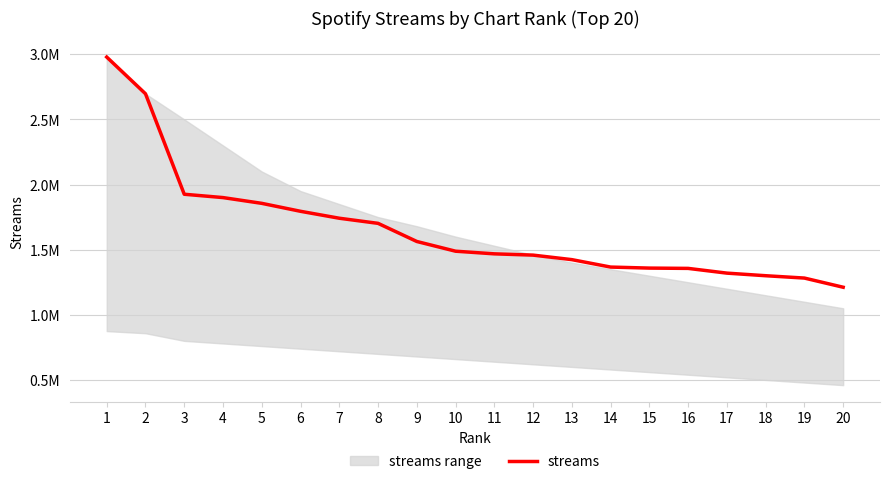

The chart shows a value of 1869145 at 15. True or false?

False